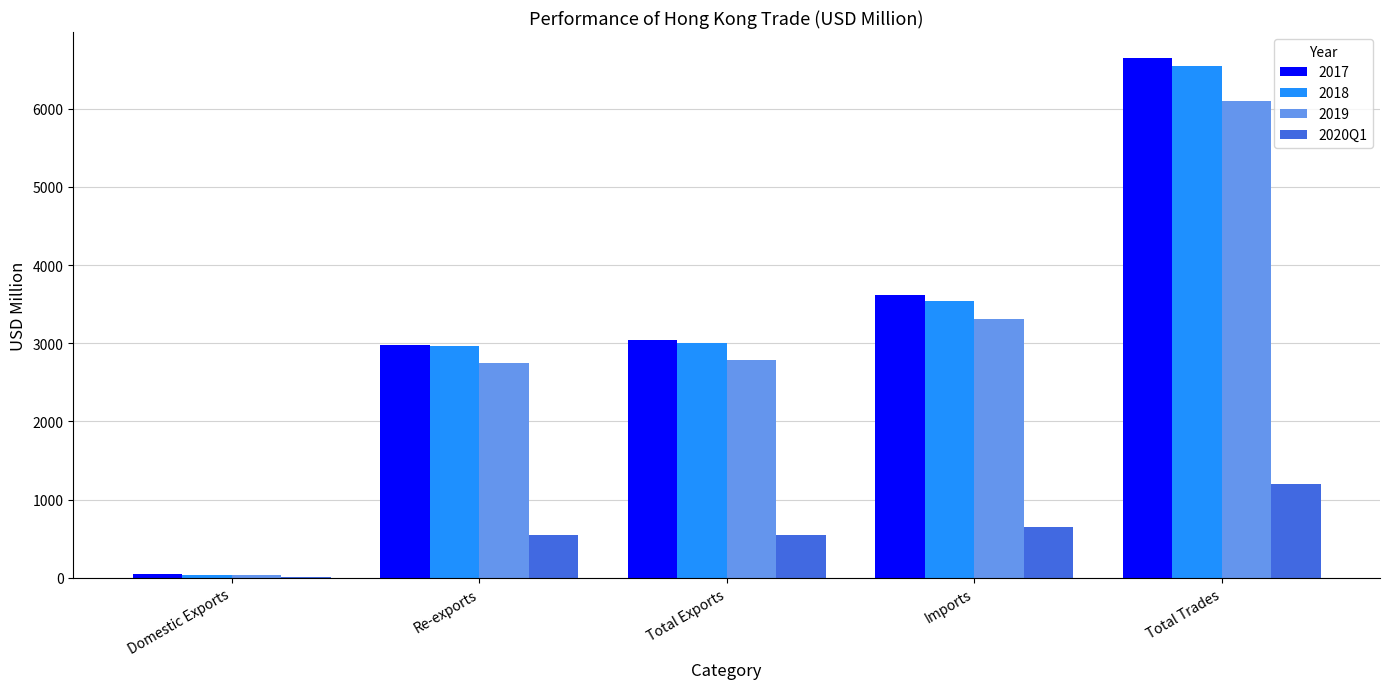

Is the value of 2018 at Total Exports greater than the value of 2020Q1 at Total Exports?

Yes